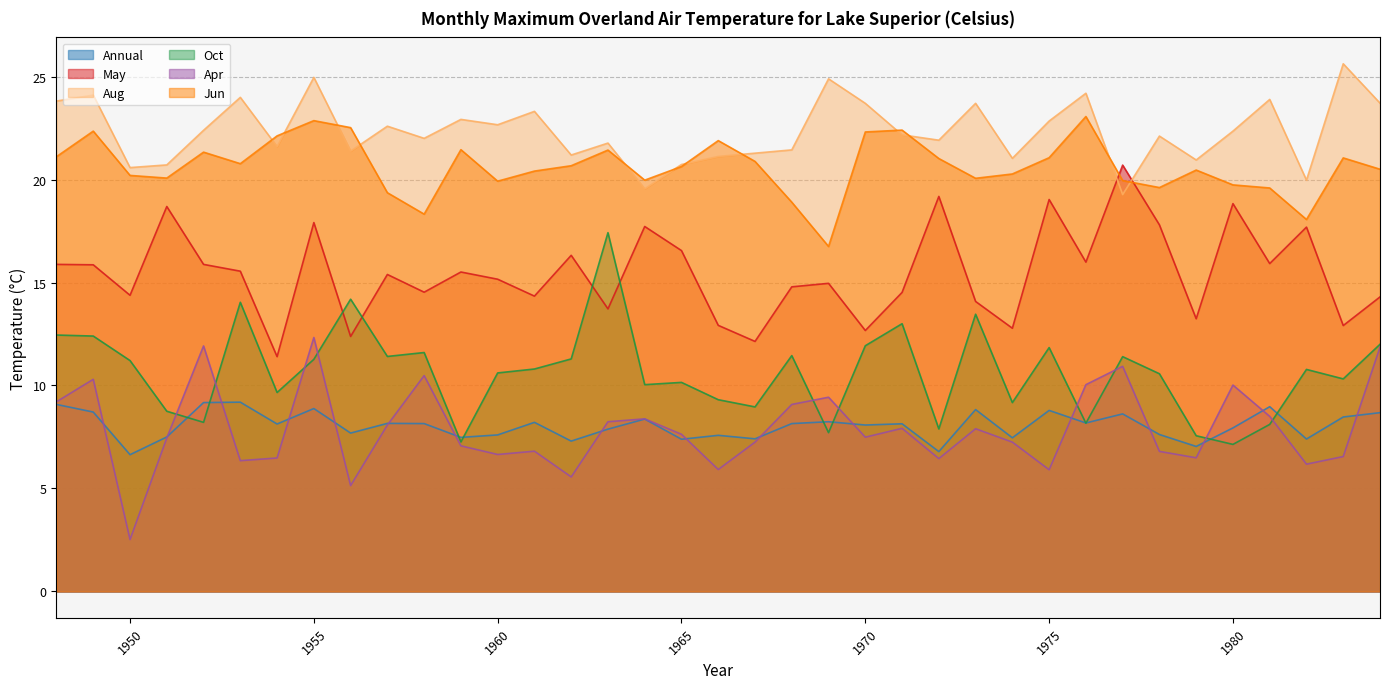

What is the difference between the maximum and minimum values in the Jun series?

6.3